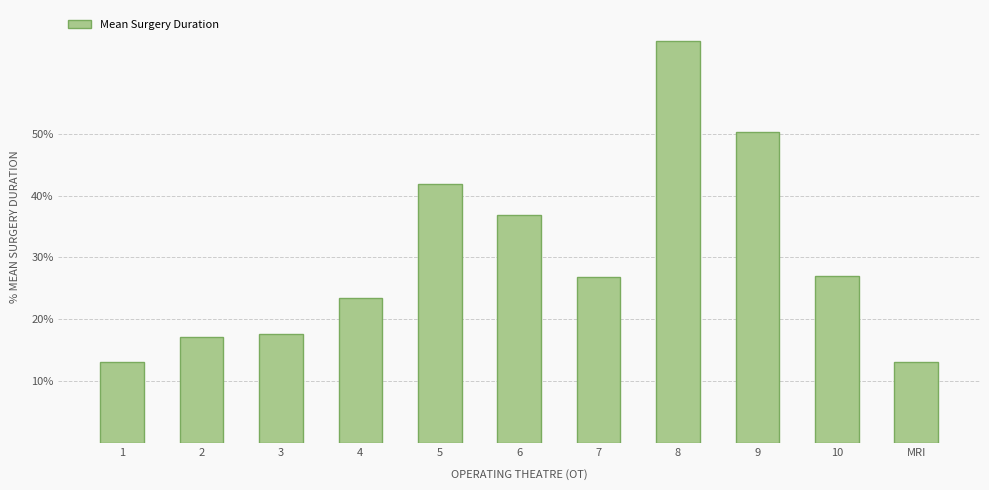

Which label corresponds to the largest value in the chart?

8